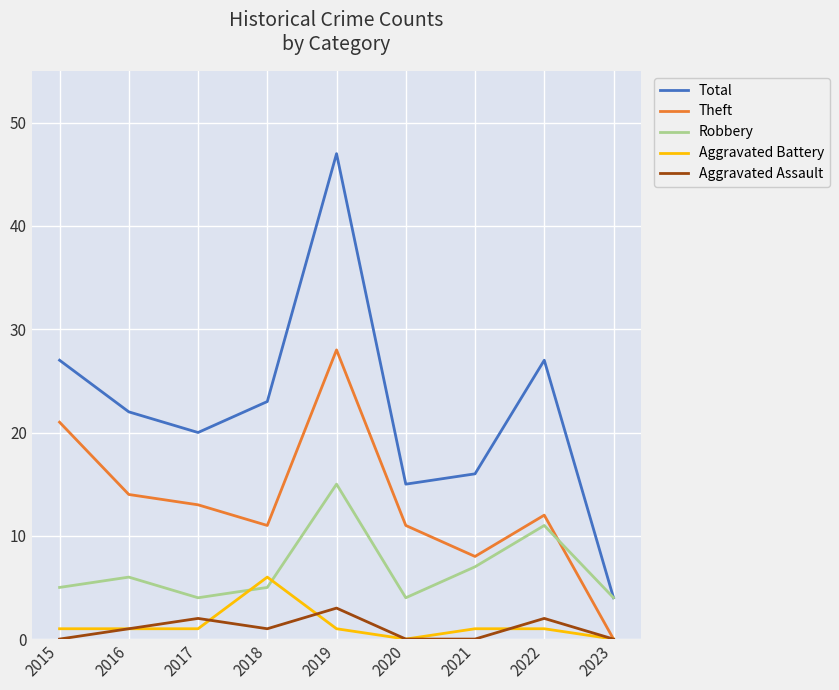

True or false: Aggravated Assault has more than 0 points higher than both neighbors.

True